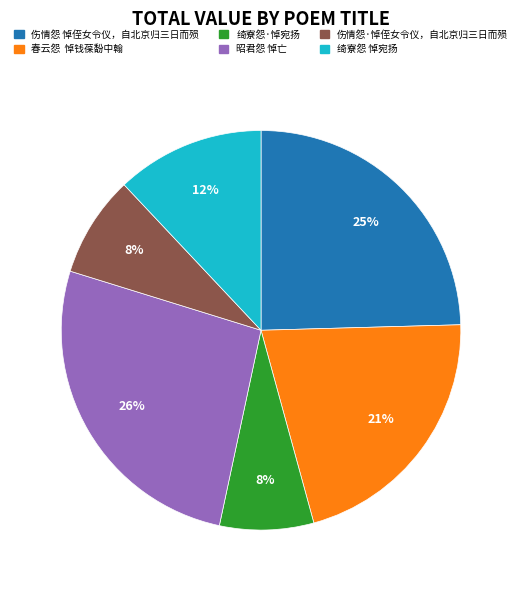

To the nearest percent, what is the difference between the 伤情怨 悼侄女令仪，自北京归三日而殒 and 绮寮怨·悼宛扬 slice percentages?

17%